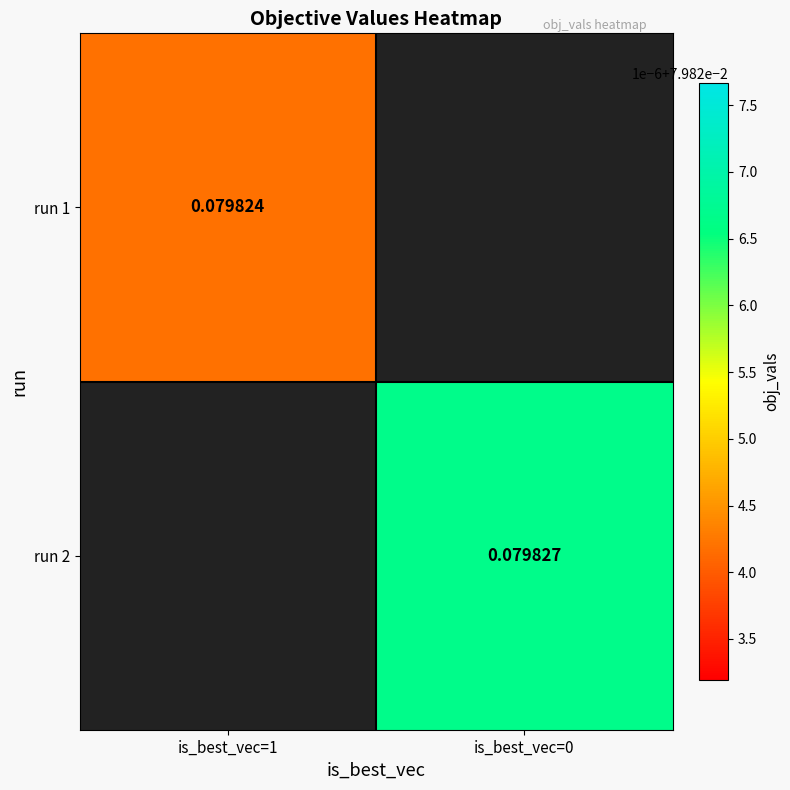

Where does the run 2 series first go above 0?

is_best_vec=0